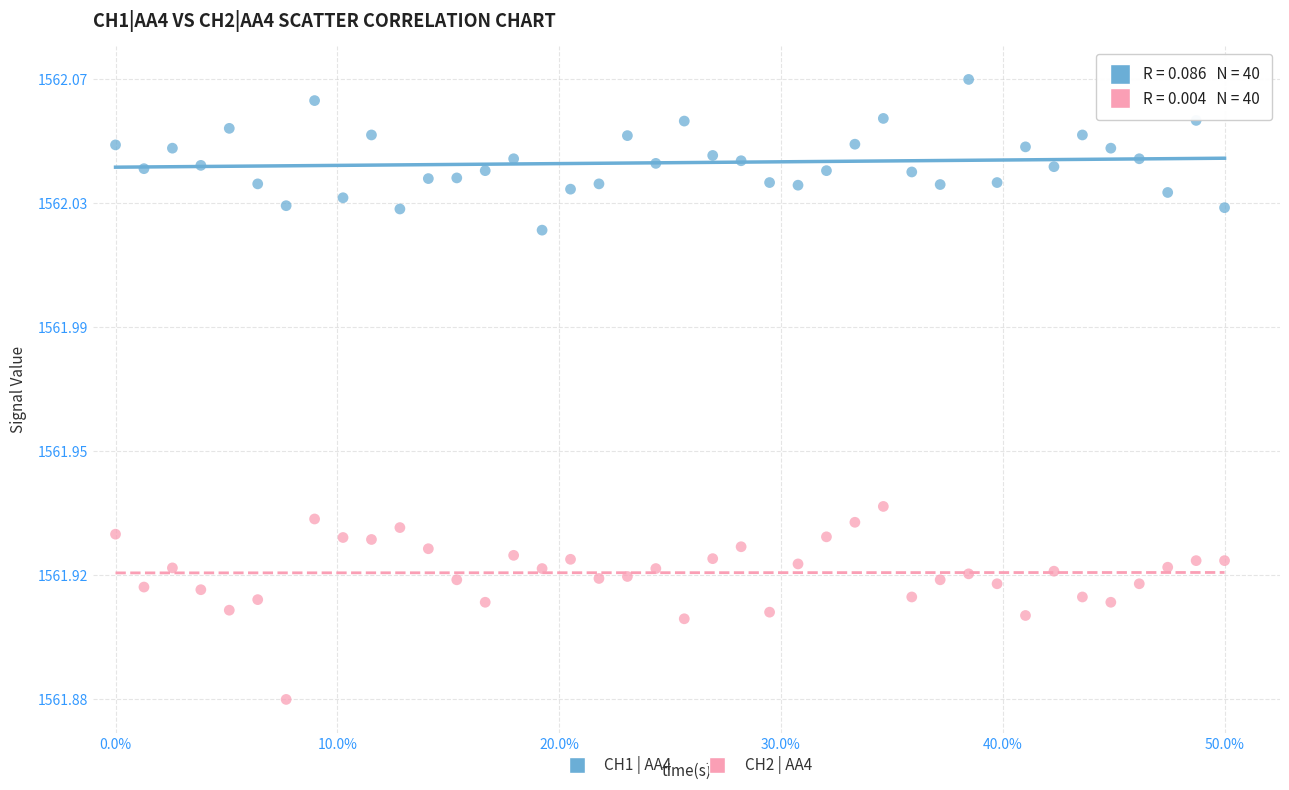

Which series reaches the maximum Y coordinate?

CH1 | AA4